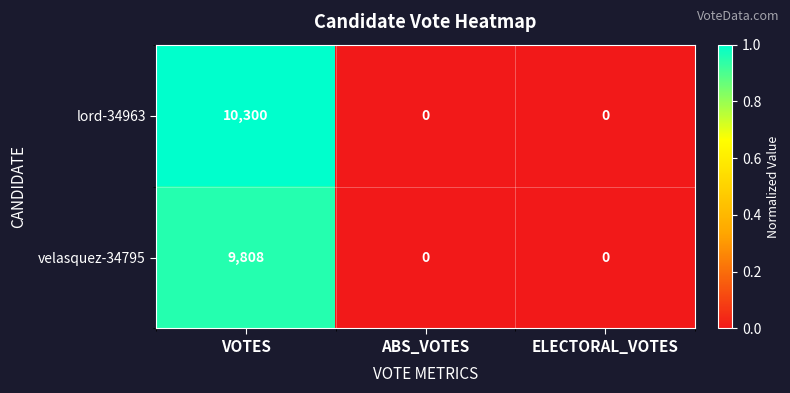

List the series in order of their peak value, lowest first.

velasquez-34795, lord-34963